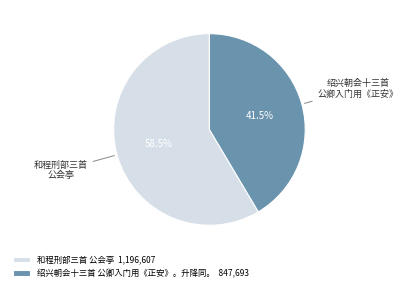

How many segments does this pie chart have?

2